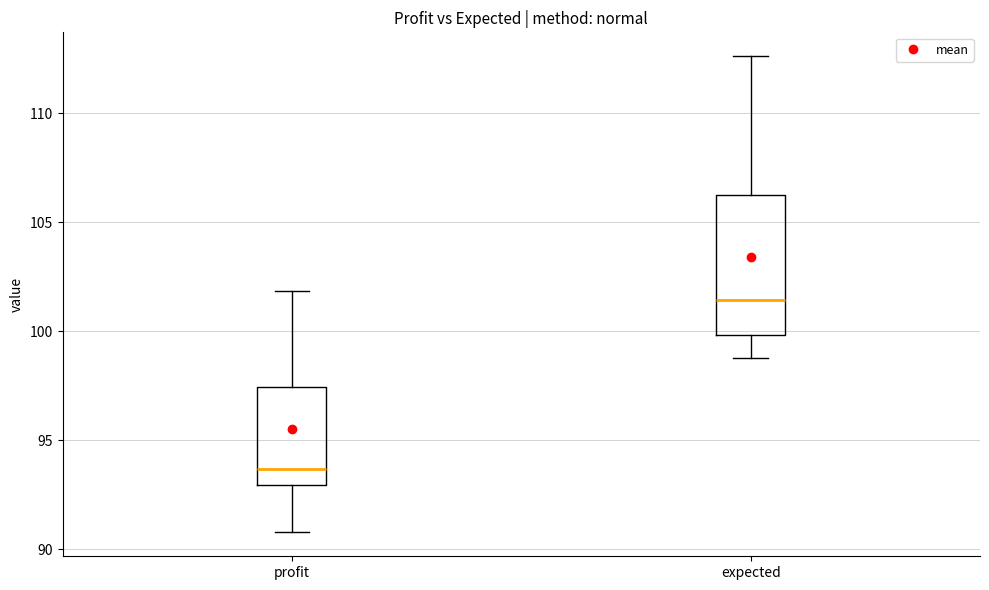

Where does the upper whisker of the box for profit end on the y-axis? The values are not printed on the chart, so give them approximately, as read against the axis.

102.0